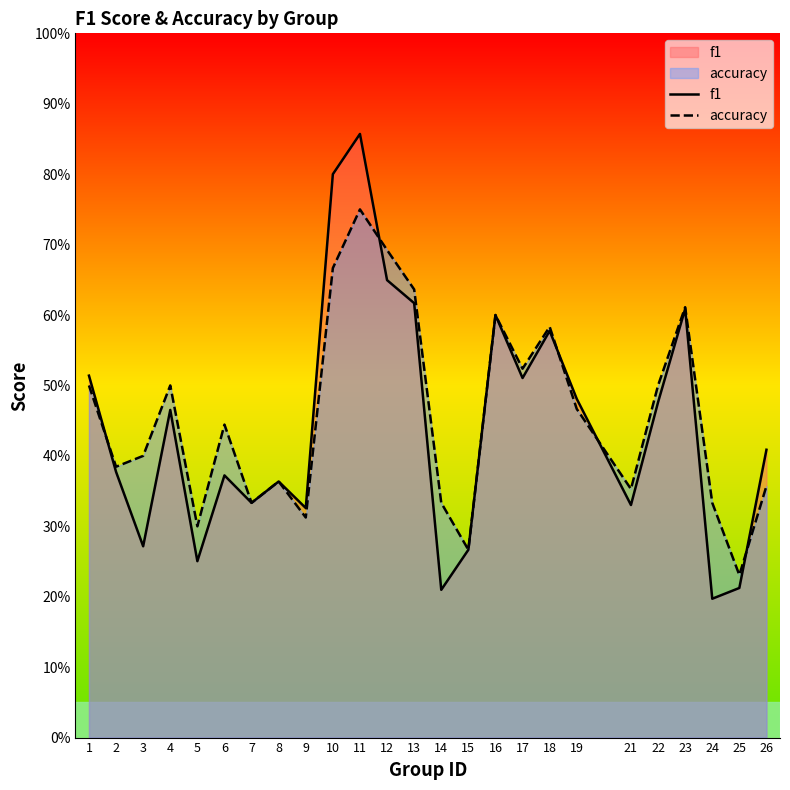

Reading left to right, list all the values displayed in this chart.

f1: 0.5	0.4	0.3	0.5	0.3	0.4	0.3	0.4	0.3	0.8	0.9	0.6	0.6	0.2	0.3	0.6	0.5	0.6	0.5	0.3	0.5	0.6	0.2	0.2	0.4
accuracy: 0.5	0.4	0.4	0.5	0.3	0.4	0.3	0.4	0.3	0.7	0.8	0.7	0.6	0.3	0.3	0.6	0.5	0.6	0.5	0.4	0.5	0.6	0.3	0.2	0.4